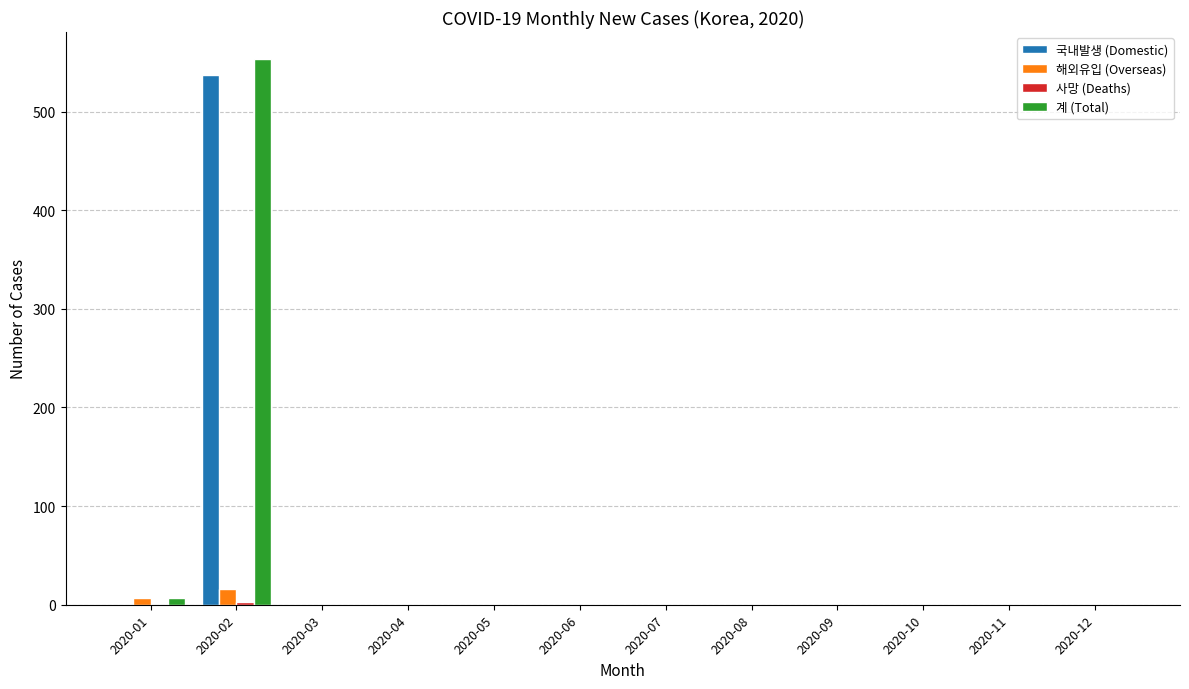

At which label is 해외유입 (Overseas) closest to 8?

2020-01